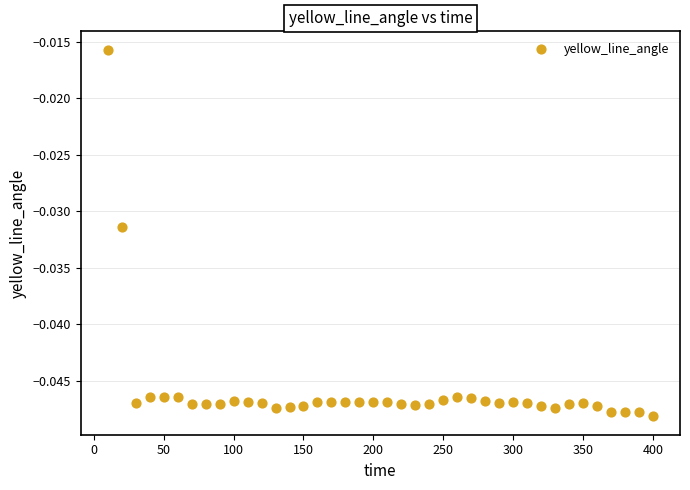

What is the range of X values (max minus min)?

390.0